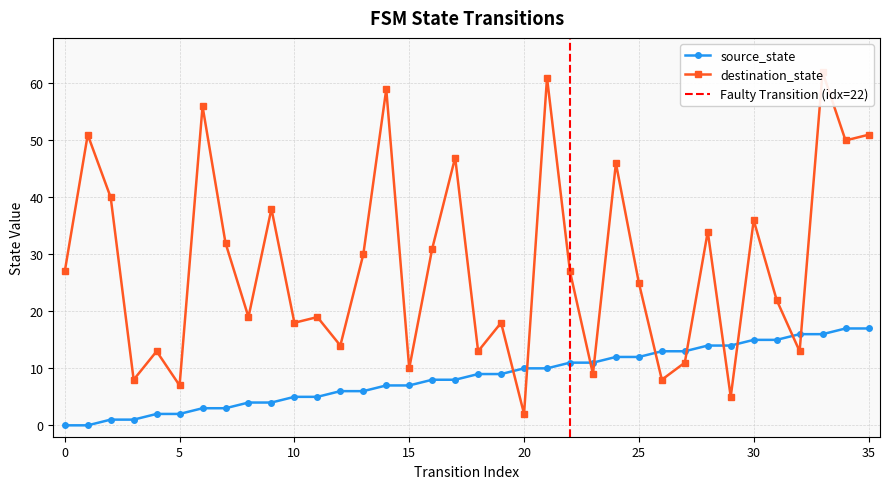

What is the approximate value of destination_state at 5, to the nearest 10?

10